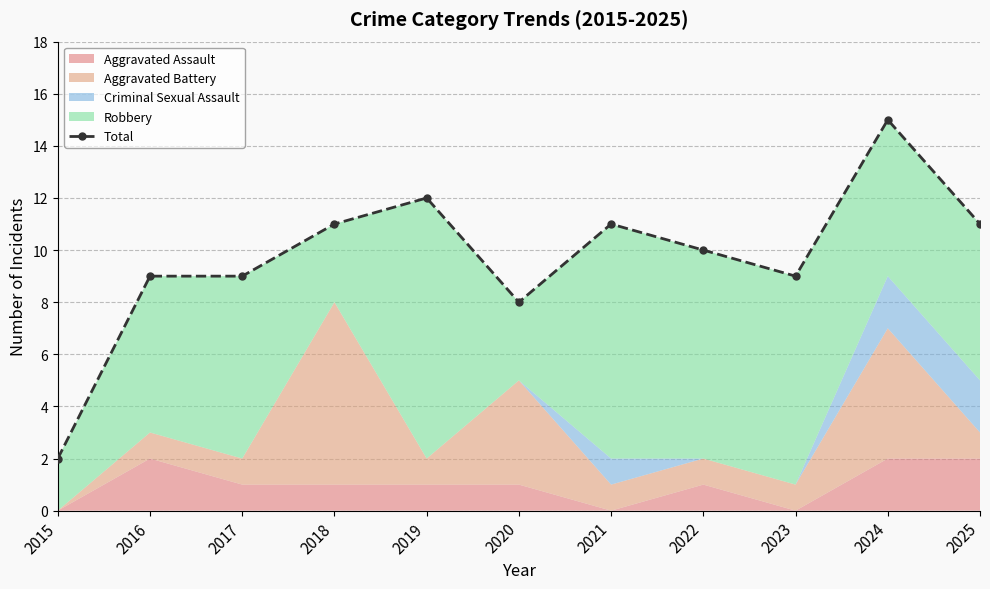

True or false: the data shows 12 at 2017.

False